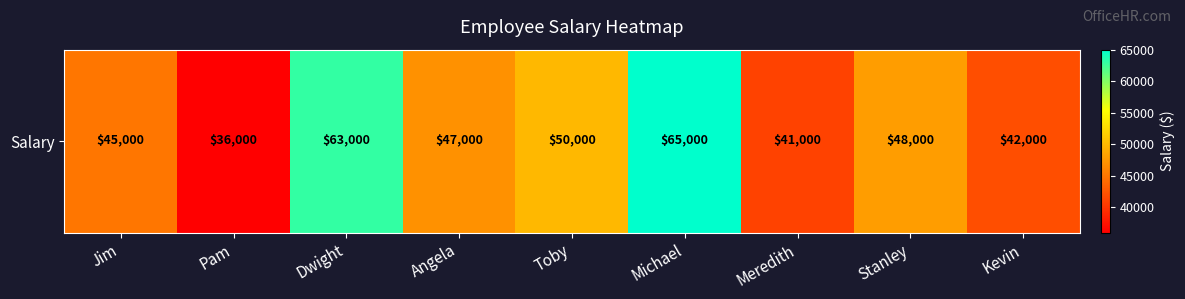

Reading right to left, list all the values displayed in this chart.

Kevin=42000	Stanley=48000	Meredith=41000	Michael=65000	Toby=50000	Angela=47000	Dwight=63000	Pam=36000	Jim=45000